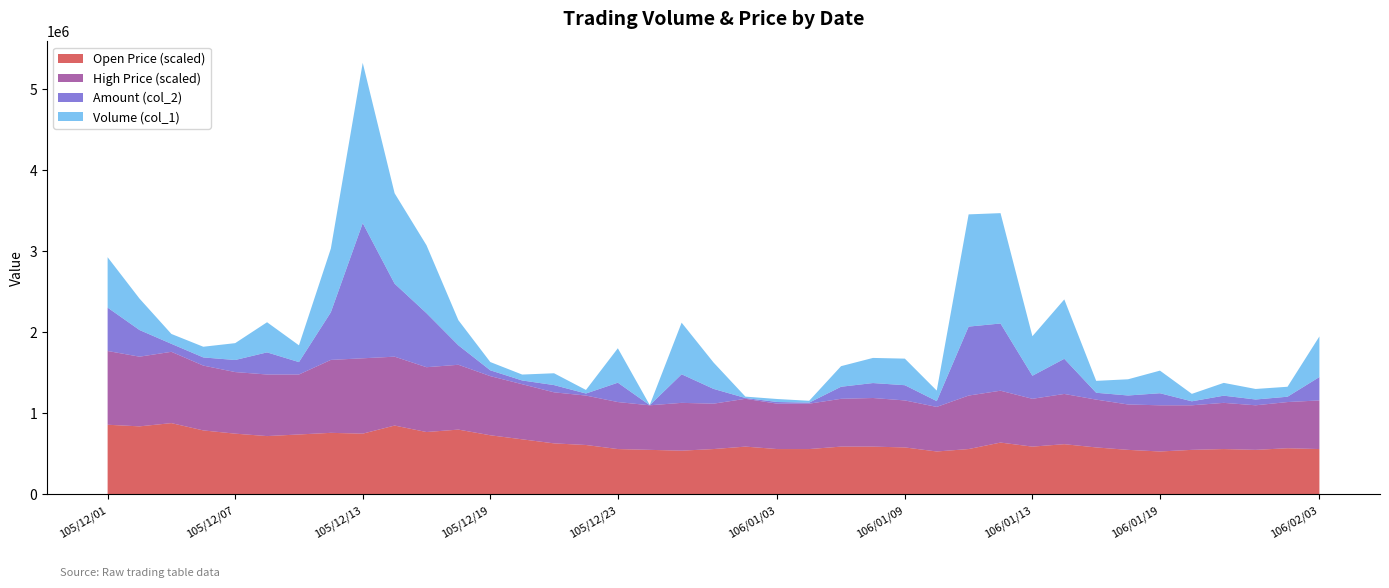

Reading right to left, what are all the values shown in this chart?

Volume (col_1): 501000.0	123000.0	130000.0	158000.0	92000.0	279000.0	200000.0	147000.0	733000.0	488000.0	1362000.0	1385000.0	130000.0	328000.0	310000.0	254000.0	23000.0	37000.0	17000.0	326000.0	637000.0	2000.0	425000.0	44000.0	146000.0	73000.0	102000.0	310000.0	838000.0	1116000.0	1978000.0	786000.0	207000.0	372000.0	208000.0	132000.0	122000.0	388000.0	622000.0
Amount (col_2): 288770.0	65710.0	71500.0	88570.0	49110.0	148780.0	111010.0	84530.0	433640.0	284500.0	829410.0	851000.0	71380.0	187850.0	184510.0	148860.0	12660.0	20420.0	10030.0	182540.0	352720.0	1100.0	238880.0	25300.0	89270.0	46360.0	71770.0	239850.0	666650.0	900510.0	1668100.0	587750.0	153000.0	272970.0	148910.0	100620.0	98360.0	328870.0	535440.0
High (col_4): 0.6	0.6	0.6	0.6	0.6	0.6	0.6	0.6	0.6	0.6	0.6	0.7	0.6	0.6	0.6	0.6	0.6	0.6	0.6	0.6	0.6	0.6	0.6	0.6	0.6	0.7	0.7	0.8	0.8	0.8	0.9	0.9	0.7	0.8	0.8	0.8	0.9	0.9	0.9
Open (col_3): 0.6	0.6	0.6	0.6	0.6	0.5	0.6	0.6	0.6	0.6	0.6	0.6	0.5	0.6	0.6	0.6	0.6	0.6	0.6	0.6	0.5	0.6	0.6	0.6	0.6	0.7	0.7	0.8	0.8	0.8	0.8	0.8	0.7	0.7	0.8	0.8	0.9	0.8	0.9